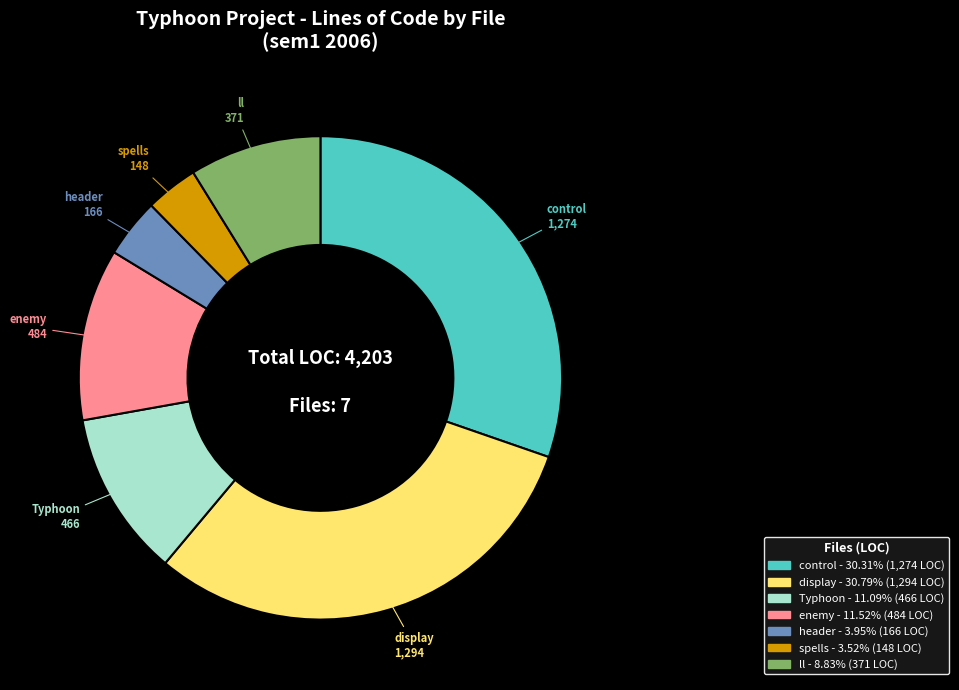

Does any single category account for the majority?

No